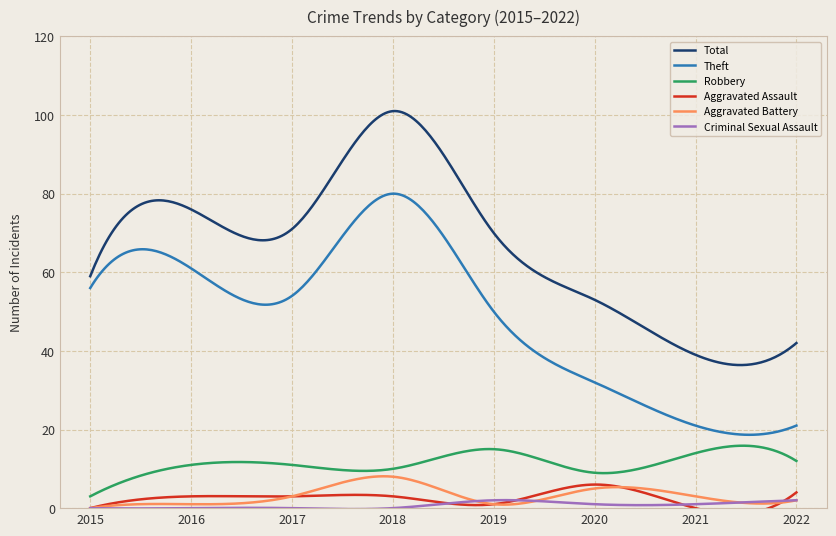

Is this an area chart (filled region under the line)?

No